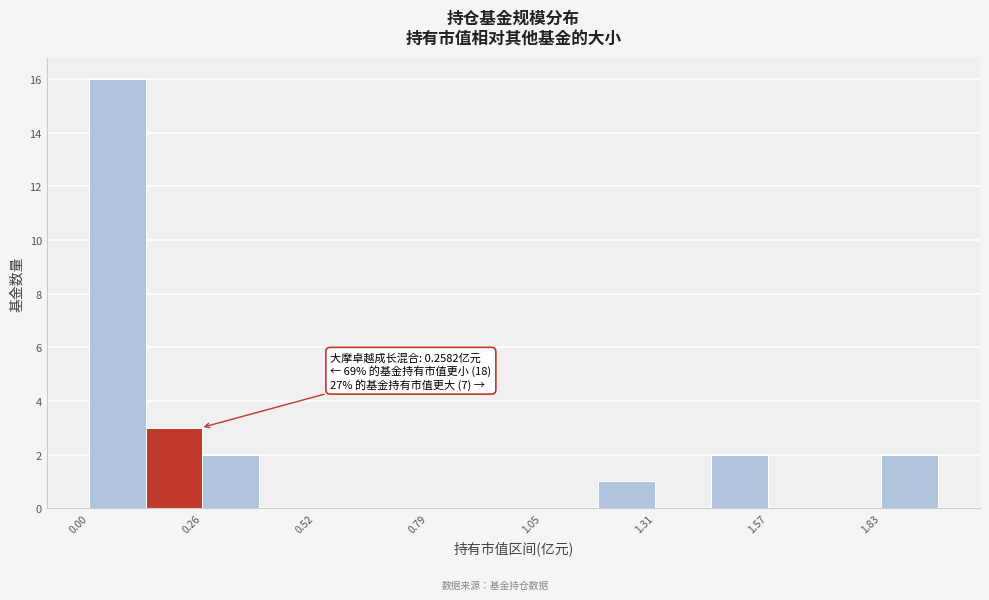

Around what value on the x-axis is the tallest bar? Give the approximate position of its centre, as read against the axis.

0.05